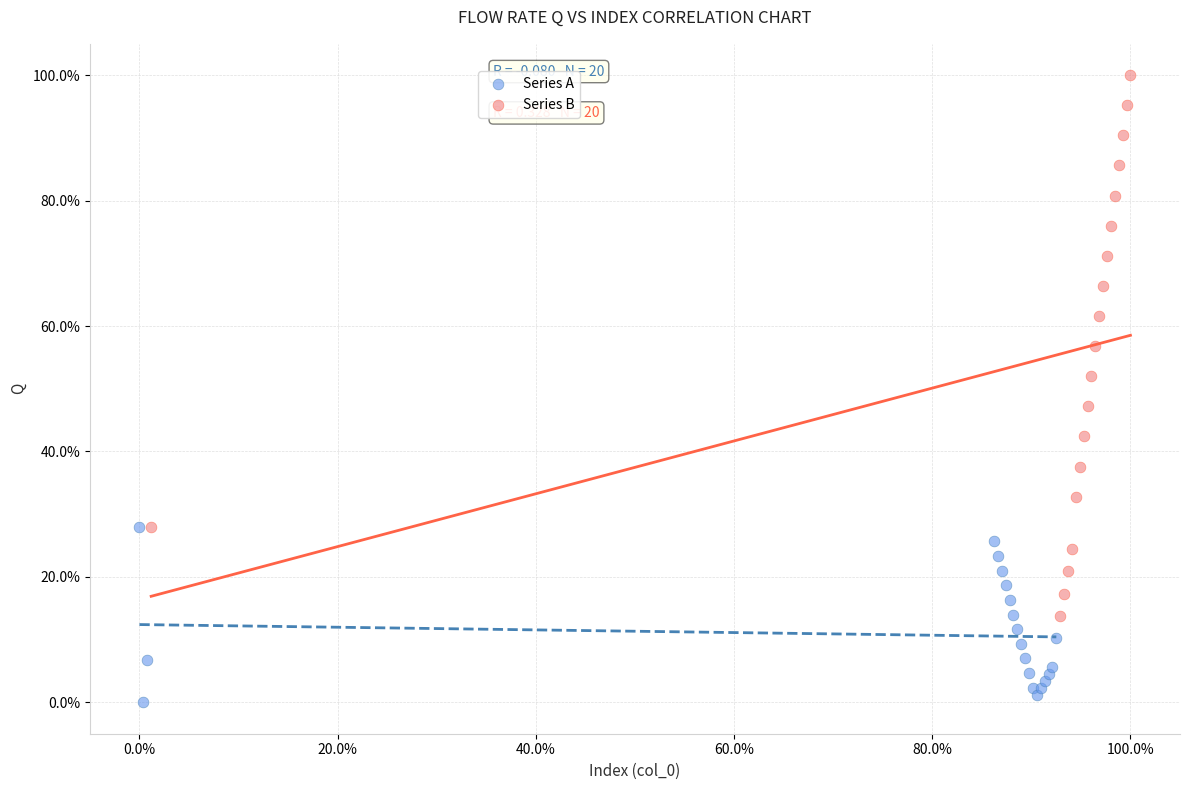

What are all the series names shown in the legend?

Series A, Series B